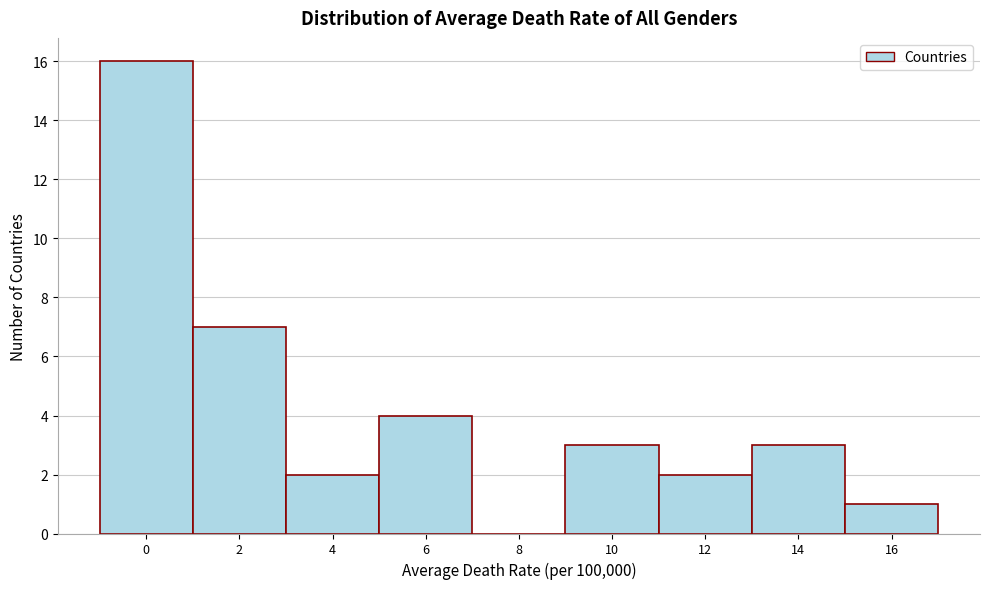

Reading right to left, list all the values displayed in this chart.

16=1	14=3	12=2	10=3	8=0	6=4	4=2	2=7	0=16